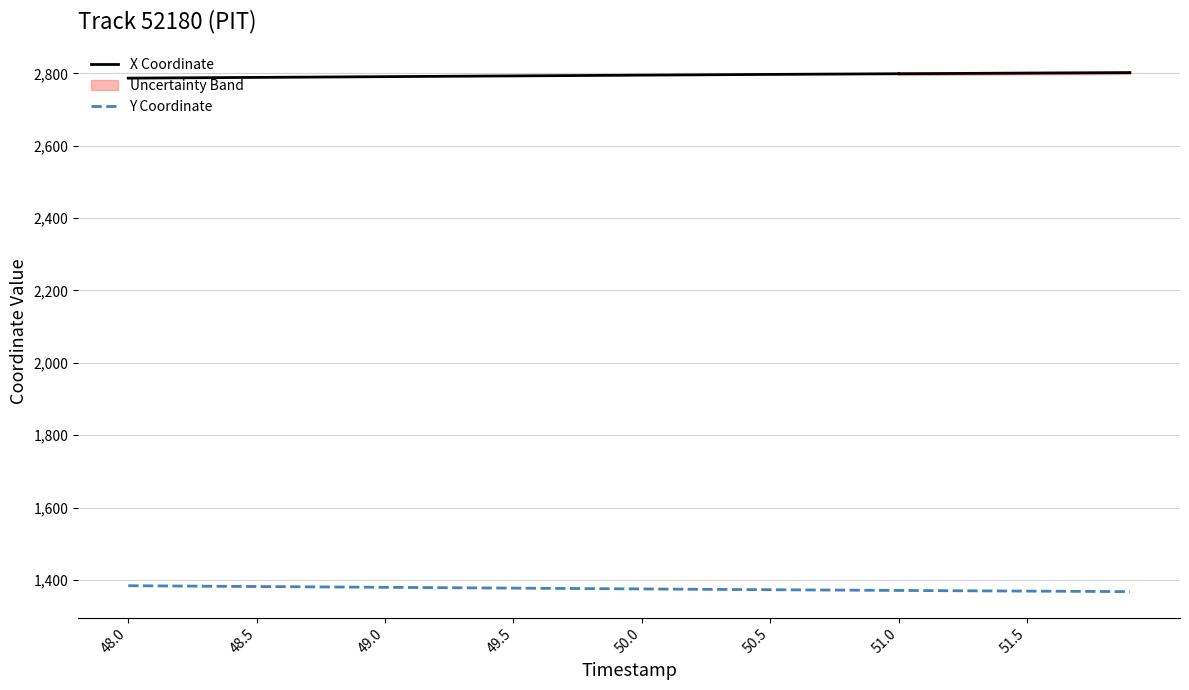

What is the highest value of the Y Coordinate series?

1384.0